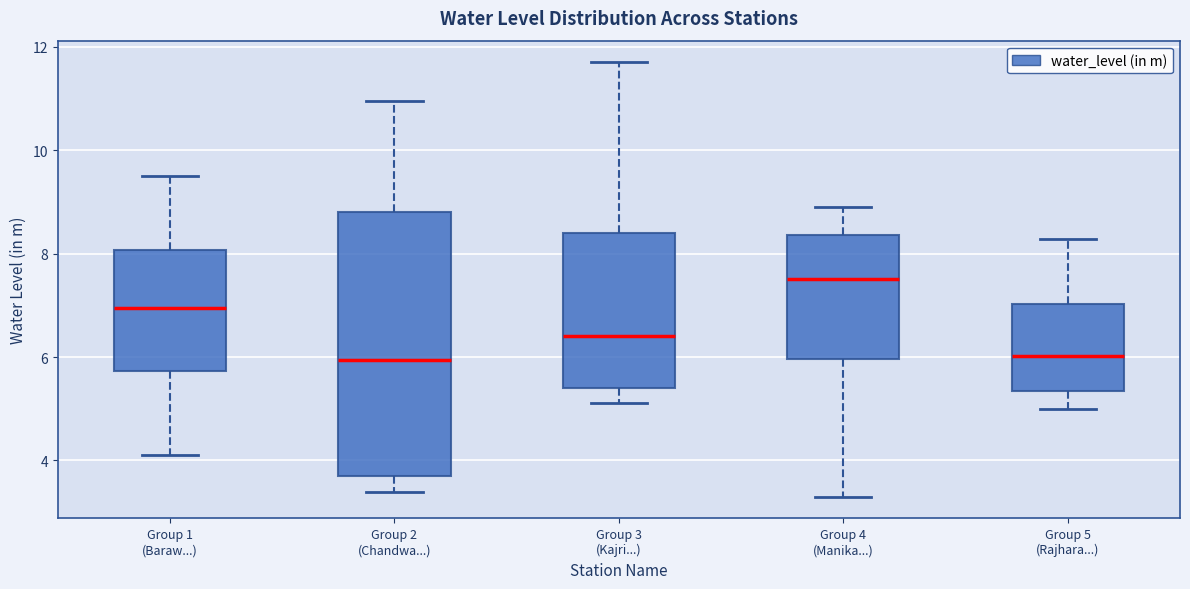

Reading left to right, read every box against the y-axis: the position of its median line, the range the box covers, and the ends of its whiskers. The values are not printed on the chart, so give them approximately, as read against the axis.

Group 1 (Baraw...): median 7.0, box 5.8 to 8.0, whiskers 4.2 to 9.6
Group 2 (Chandwa...): median 6.0, box 3.8 to 8.8, whiskers 3.4 to 11.0
Group 3 (Kajri...): median 6.4, box 5.4 to 8.4, whiskers 5.2 to 11.8
Group 4 (Manika...): median 7.6, box 6.0 to 8.4, whiskers 3.4 to 9.0
Group 5 (Rajhara...): median 6.0, box 5.4 to 7.0, whiskers 5.0 to 8.2